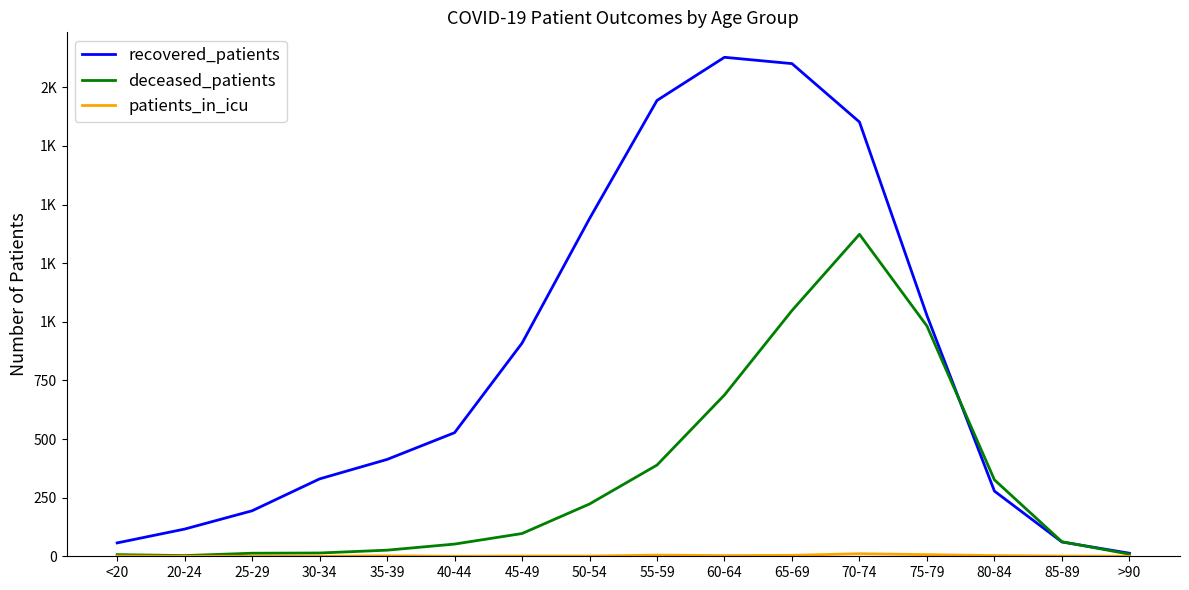

The recovered_patients series shows 1440 at 50-54. True or false?

True